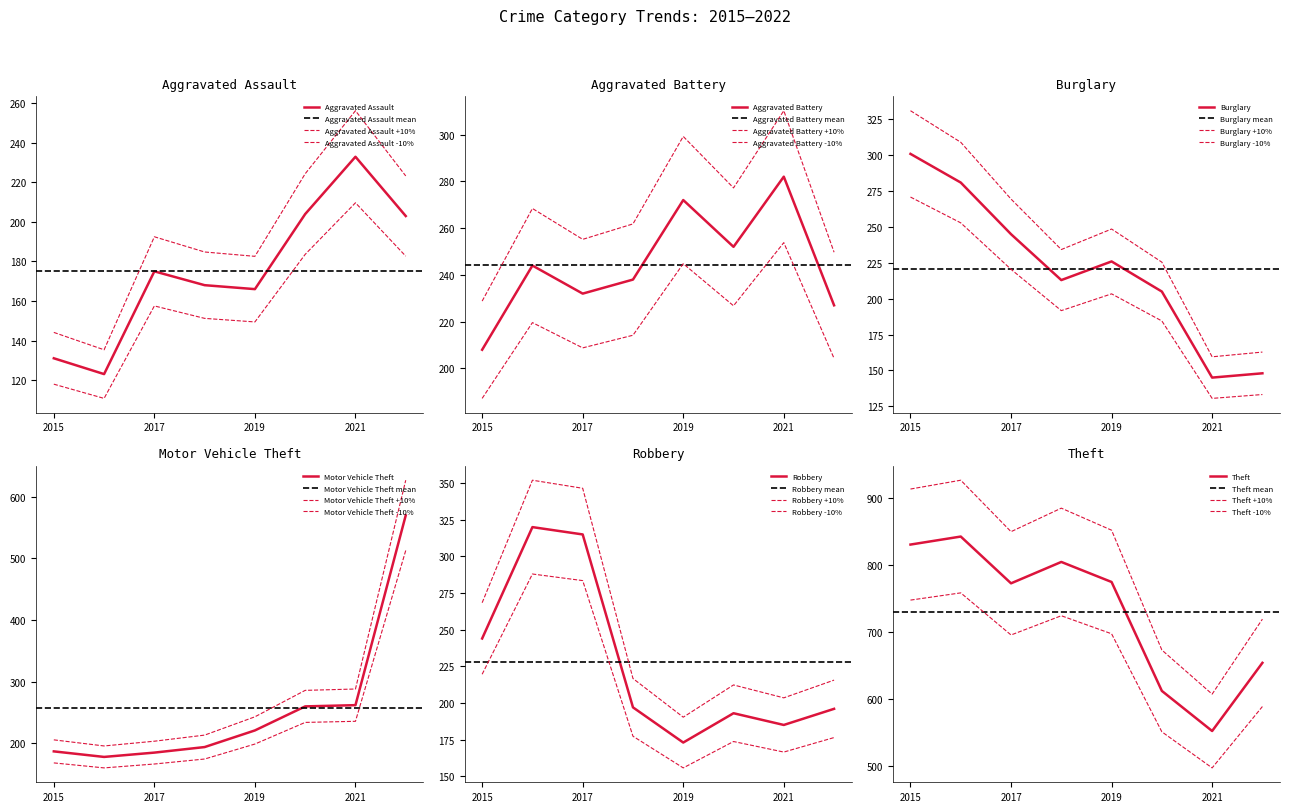

Is this an area chart (filled region under the line)?

No